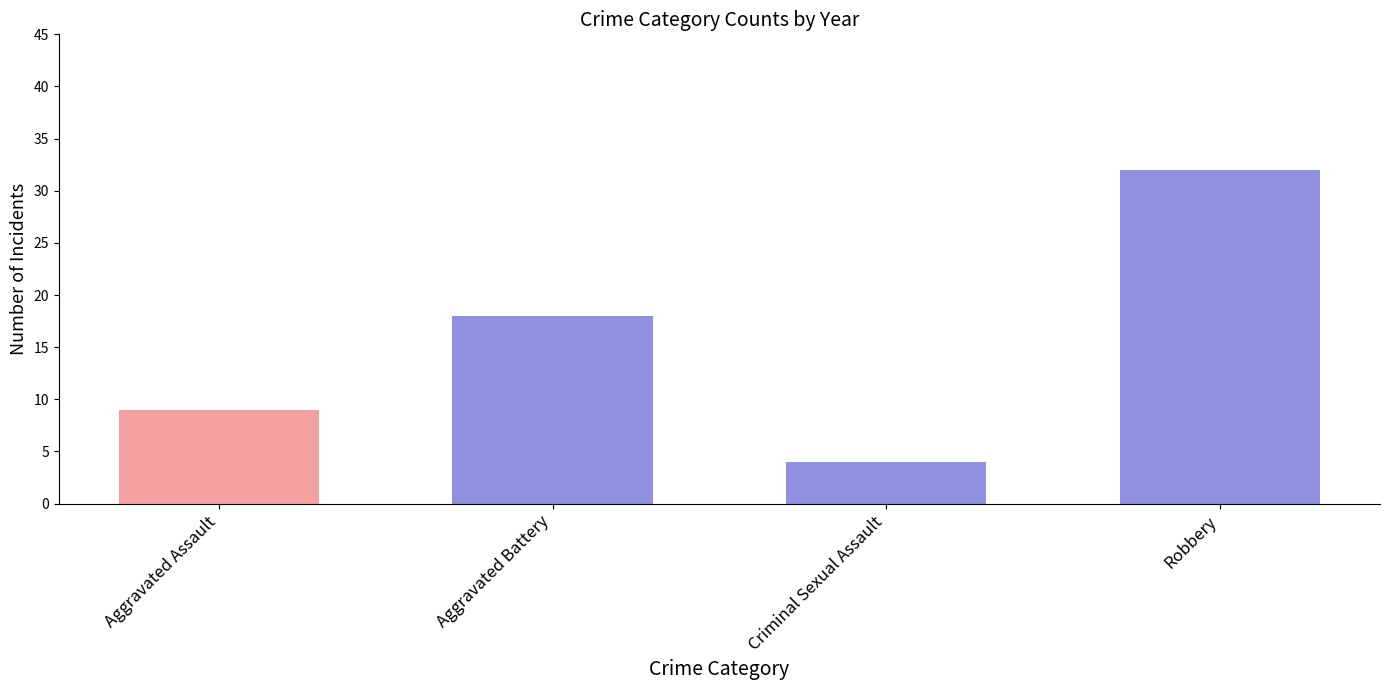

How many distinct data groups are displayed?

1